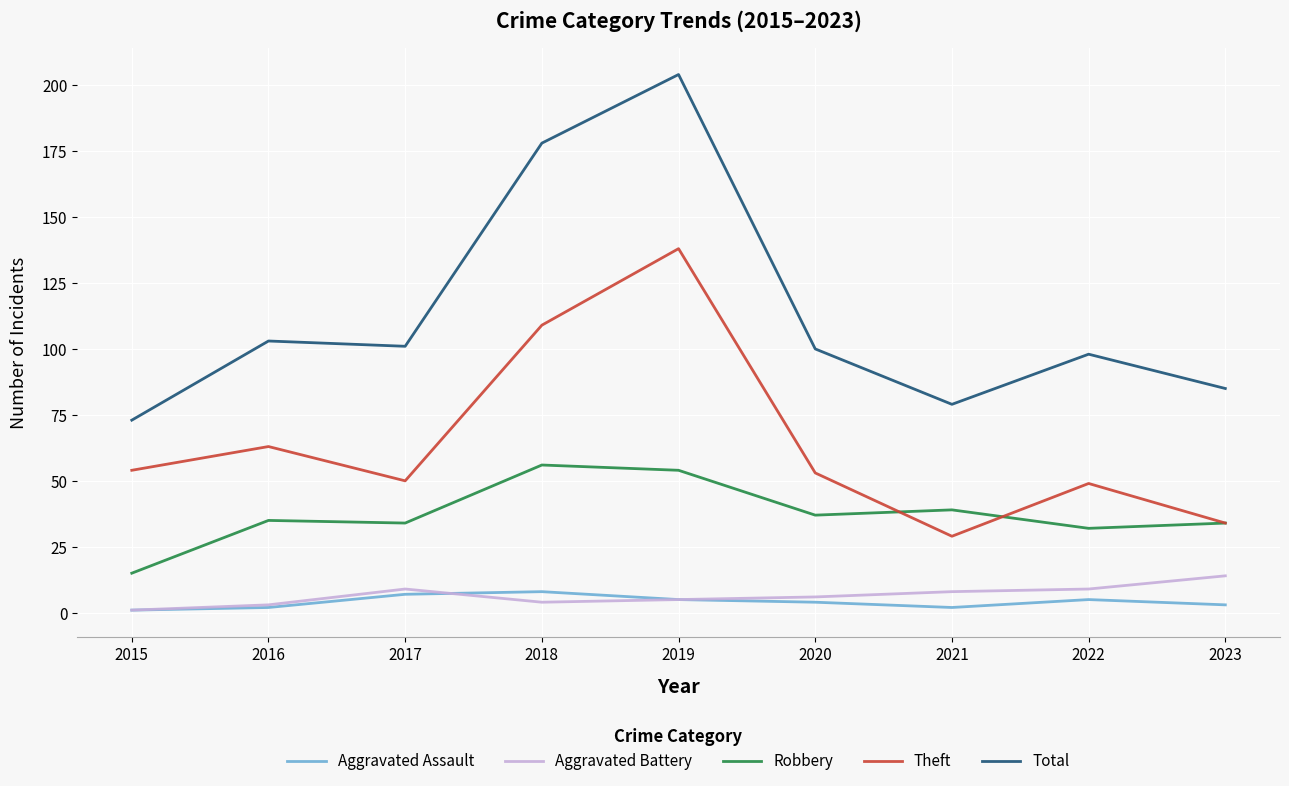

How many values in the Theft series are below 53?

4